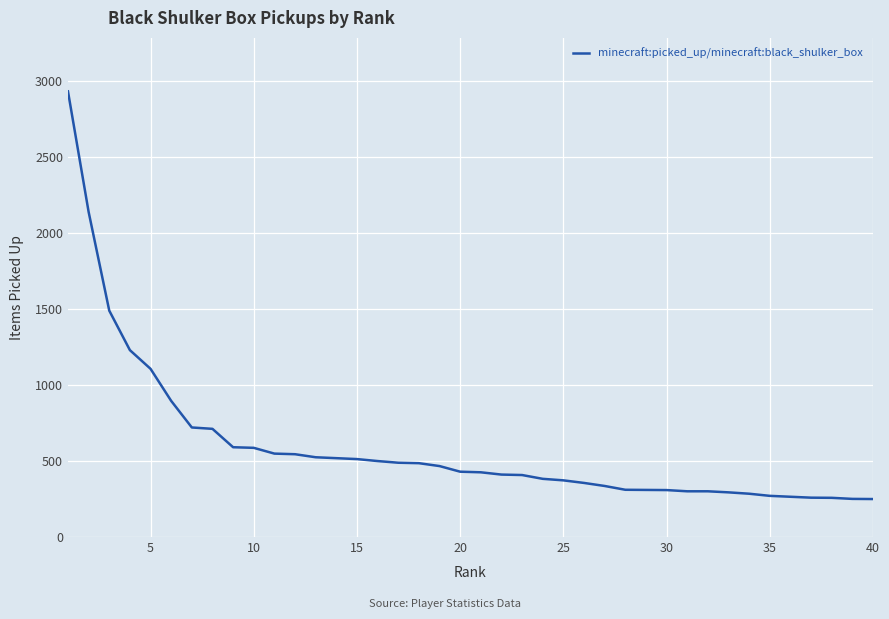

What is the smallest value displayed?

250